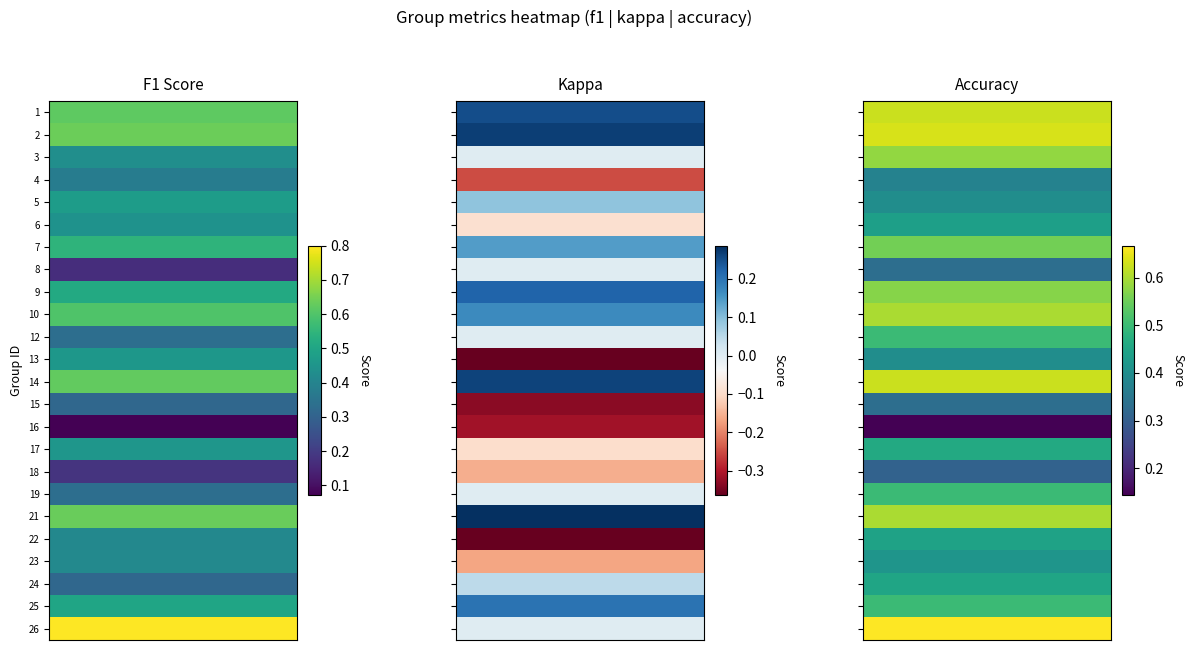

Reading left to right, what are all the values shown in this chart?

f1: 1=0.6	2=0.6	3=0.4	4=0.4	5=0.5	6=0.4	7=0.5	8=0.2	9=0.5	10=0.6	12=0.3	13=0.5	14=0.6	15=0.3	16=0.1	17=0.5	18=0.2	19=0.3	21=0.6	22=0.4	23=0.4	24=0.3	25=0.5	26=0.8
kappa: 1=0.2	2=0.3	3=0.0	4=-0.2	5=0.1	6=-0.1	7=0.1	8=0.0	9=0.2	10=0.2	12=0.0	13=-0.4	14=0.3	15=-0.3	16=-0.3	17=-0.1	18=-0.2	19=0.0	21=0.3	22=-0.4	23=-0.2	24=0.0	25=0.2	26=0.0
accuracy: 1=0.6	2=0.6	3=0.6	4=0.4	5=0.4	6=0.4	7=0.6	8=0.3	9=0.6	10=0.6	12=0.5	13=0.4	14=0.6	15=0.3	16=0.1	17=0.5	18=0.3	19=0.5	21=0.6	22=0.4	23=0.4	24=0.5	25=0.5	26=0.7